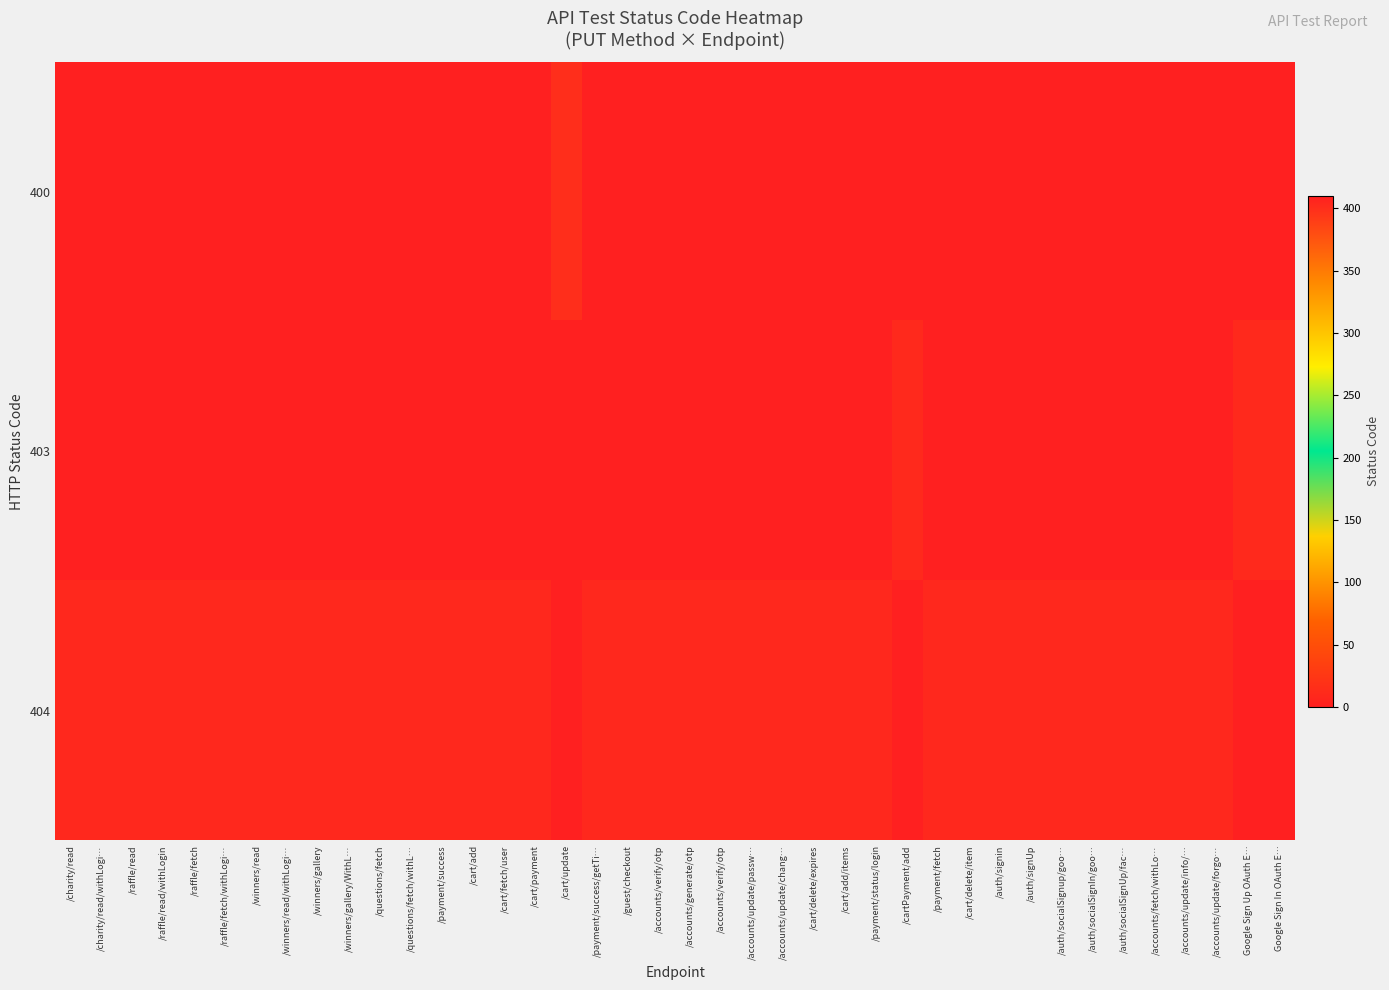

Count the number of data series in this chart.

3